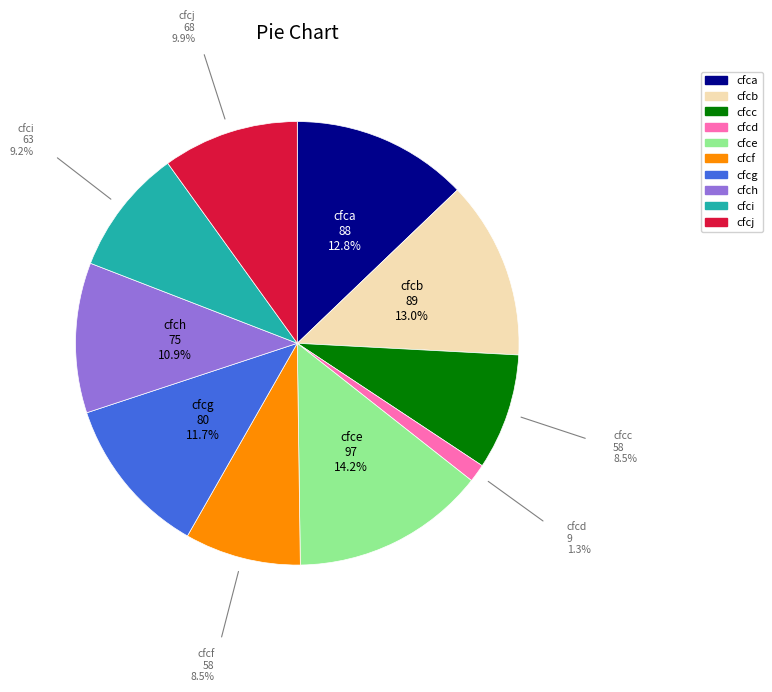

What is the ratio of the value at cfcf to the value at cfcj?

0.9